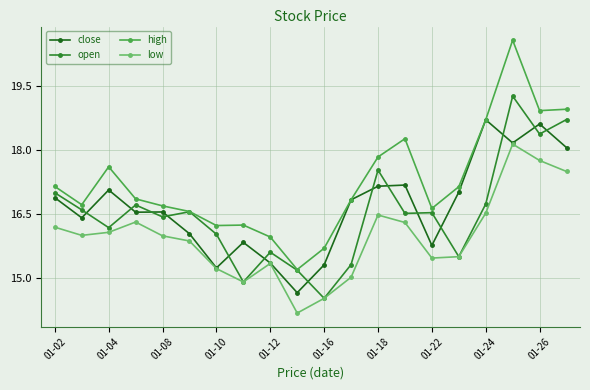

True or false: low has more than 1 interior local peaks.

True